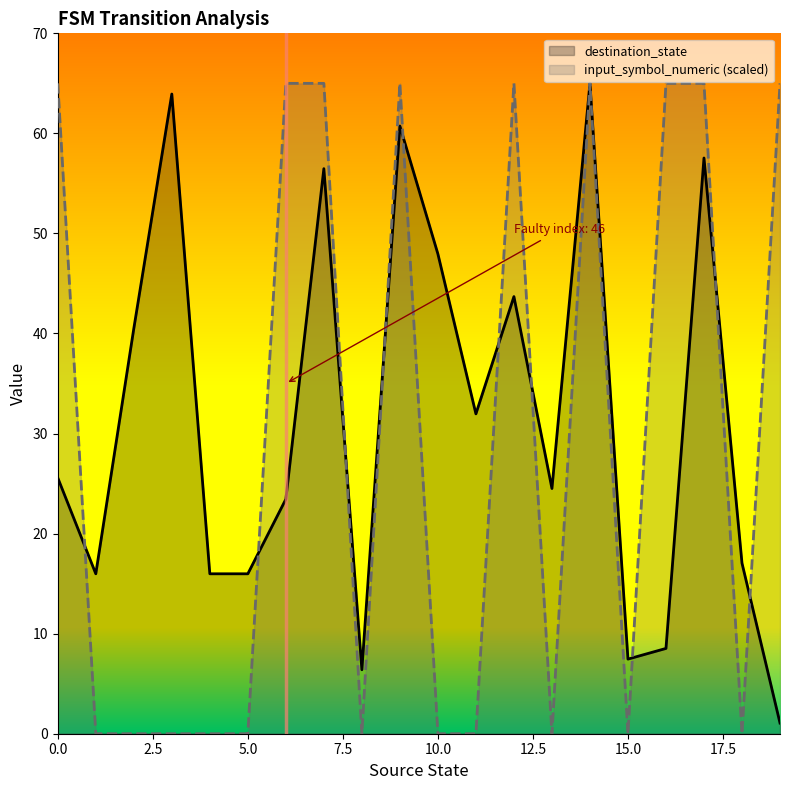

At how many categories does at least one series exceed 32?

12